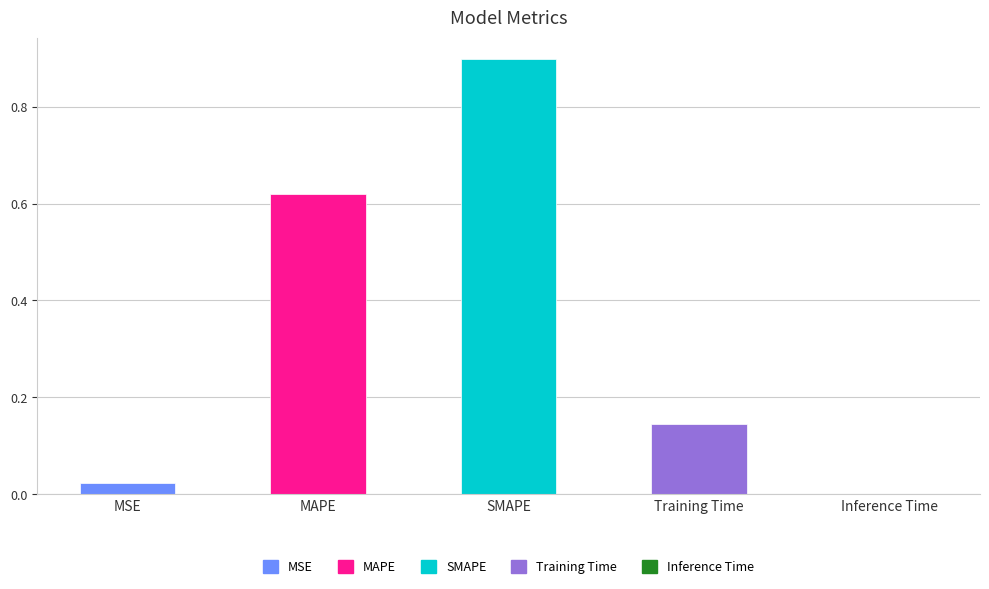

At which category does the chart reach its minimum across all series?

Inference Time